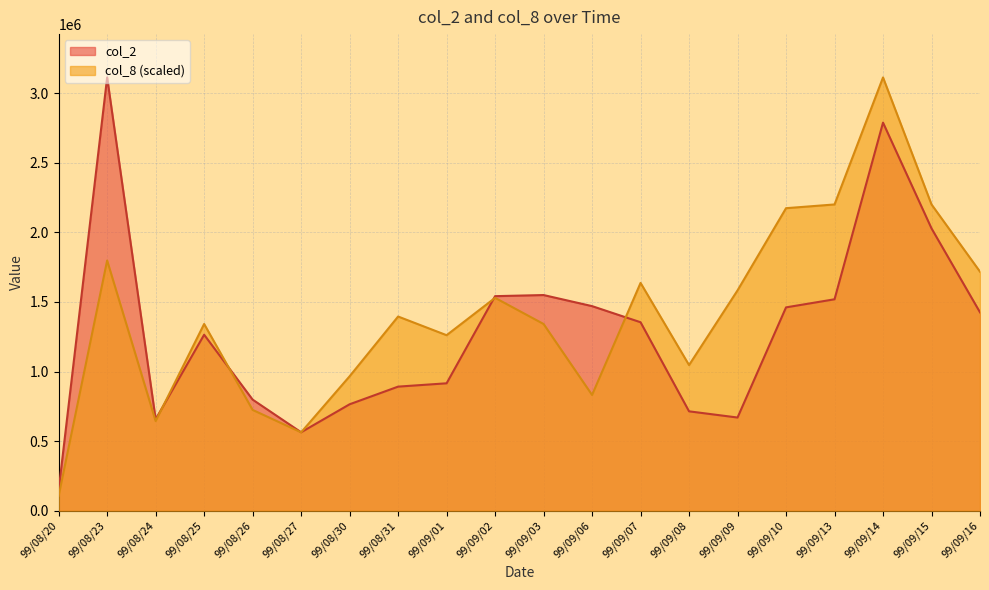

In col_8, how many points are lower than both neighbors (excluding endpoints)?

5